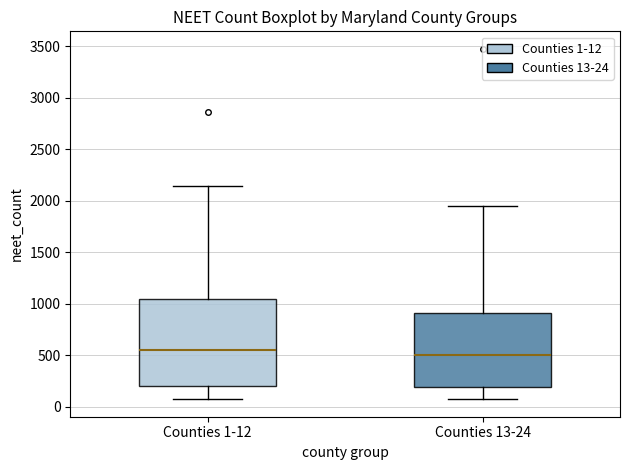

Reading left to right, read every box against the y-axis: the position of its median line, the range the box covers, and the ends of its whiskers. The values are not printed on the chart, so give them approximately, as read against the axis.

Counties 1-12: median 550, box 200 to 1050, whiskers 50 to 2150
Counties 13-24: median 500, box 200 to 900, whiskers 50 to 1950